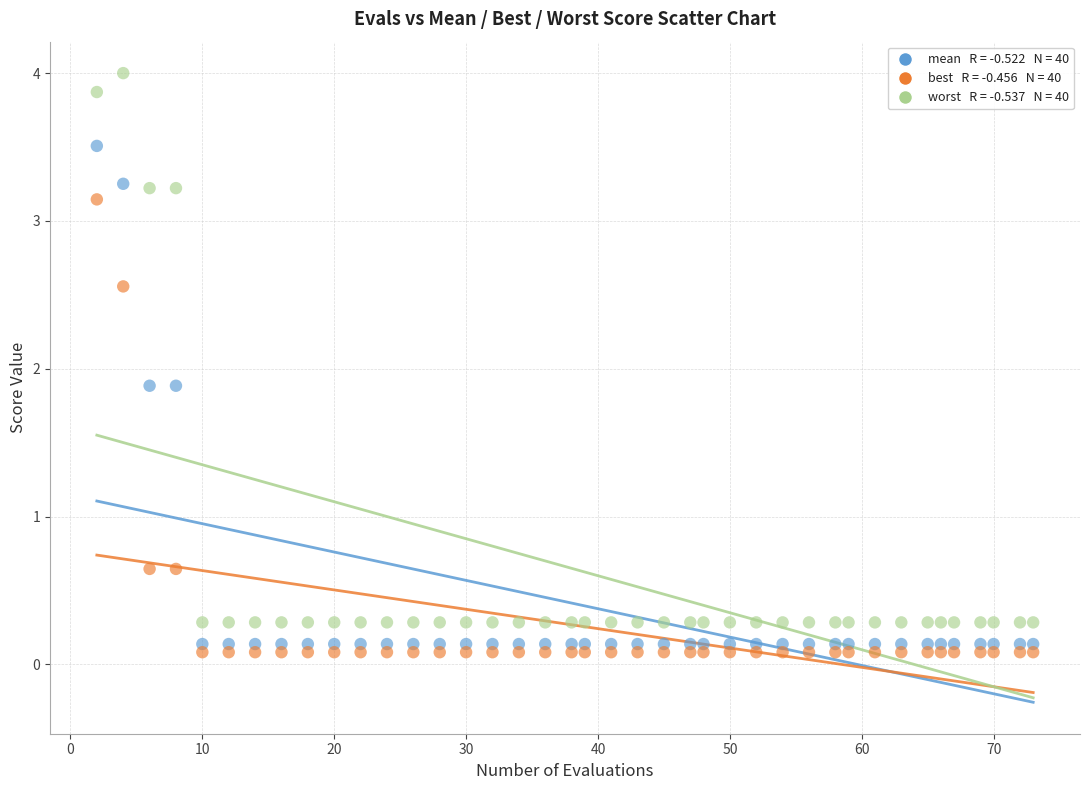

Across all data points, what is the range of X values (max minus min)?

71.0